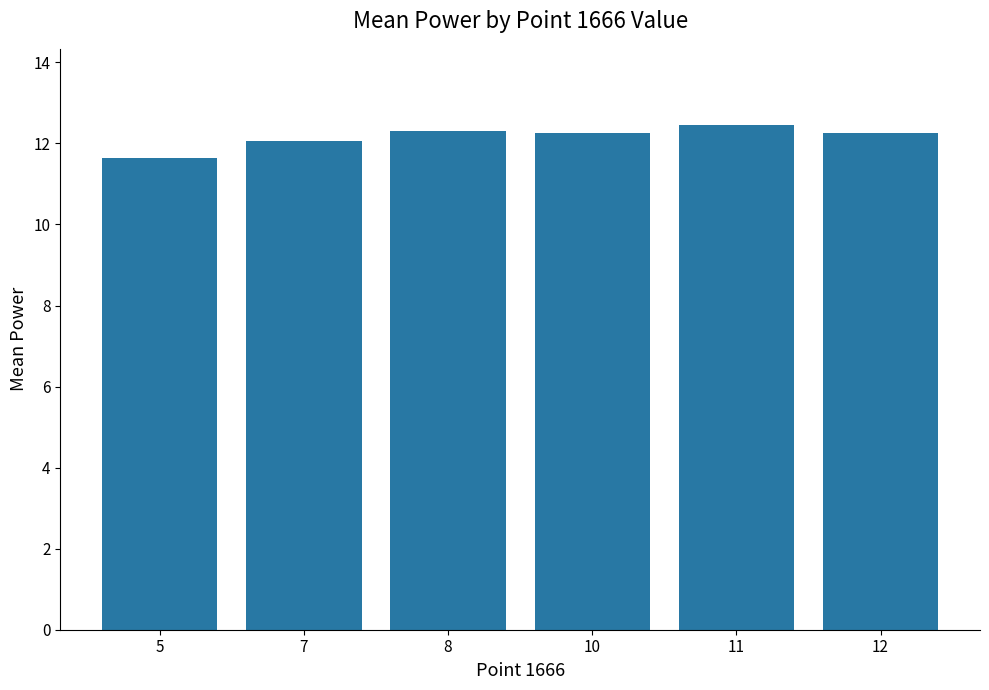

What is the maximum value shown in the chart?

12.5